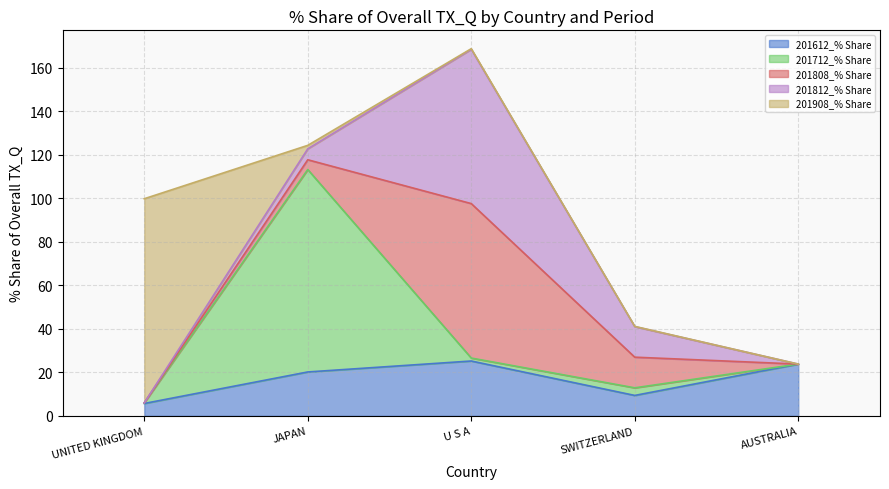

What is the sum of all 201812_% Share values?

90.0